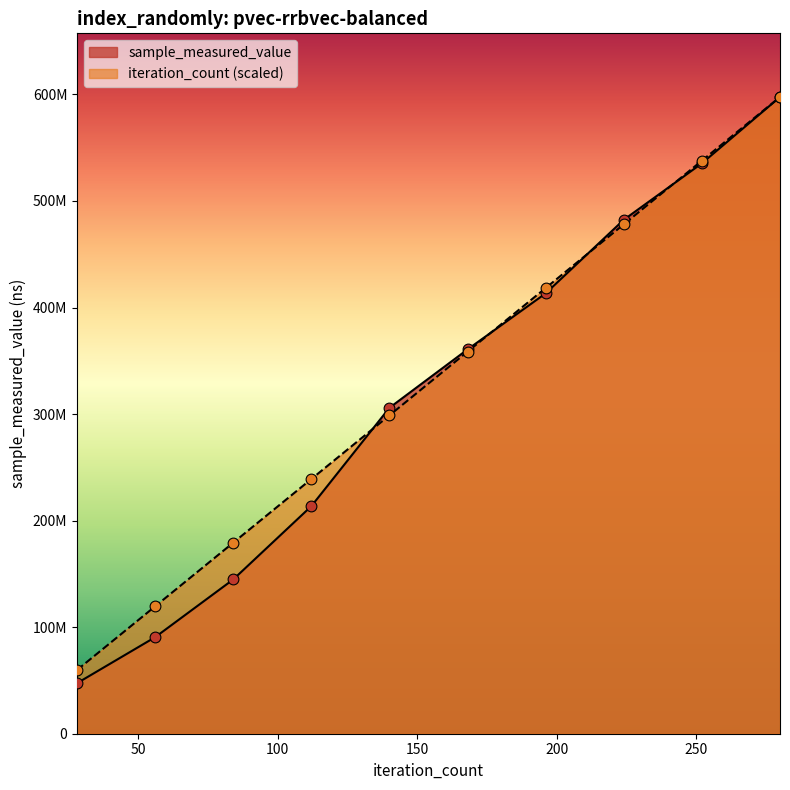

Which series has the largest Y range (max minus min)?

sample_measured_value